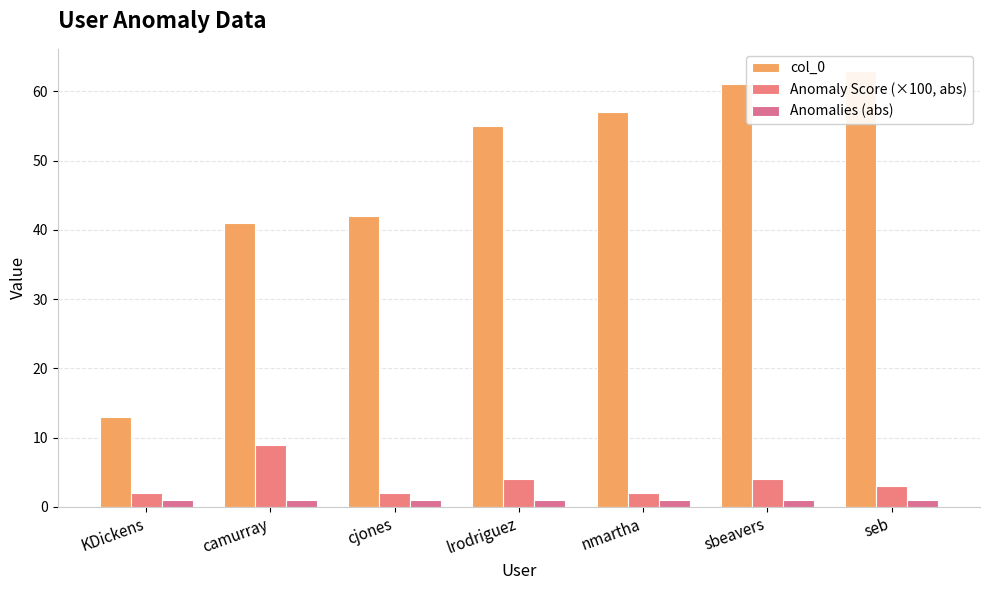

What is the label of the 5th bar from the right?

cjones